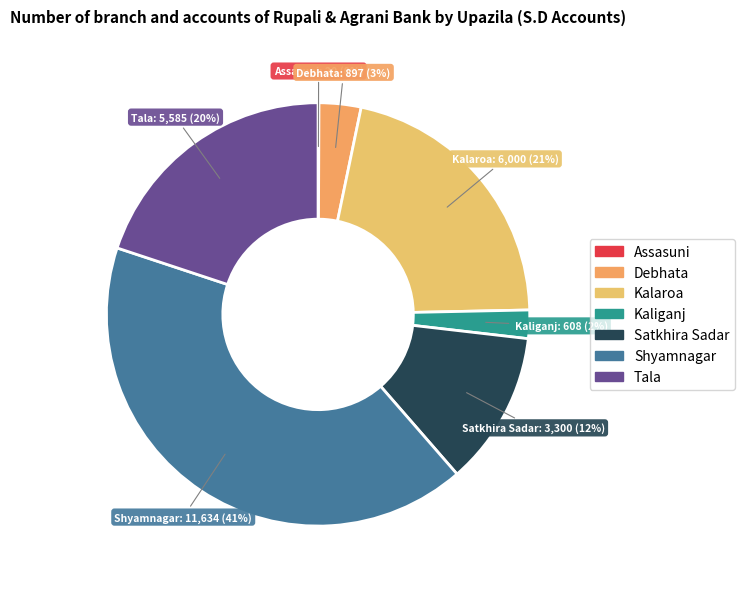

Which category has the biggest portion of the pie?

Shyamnagar